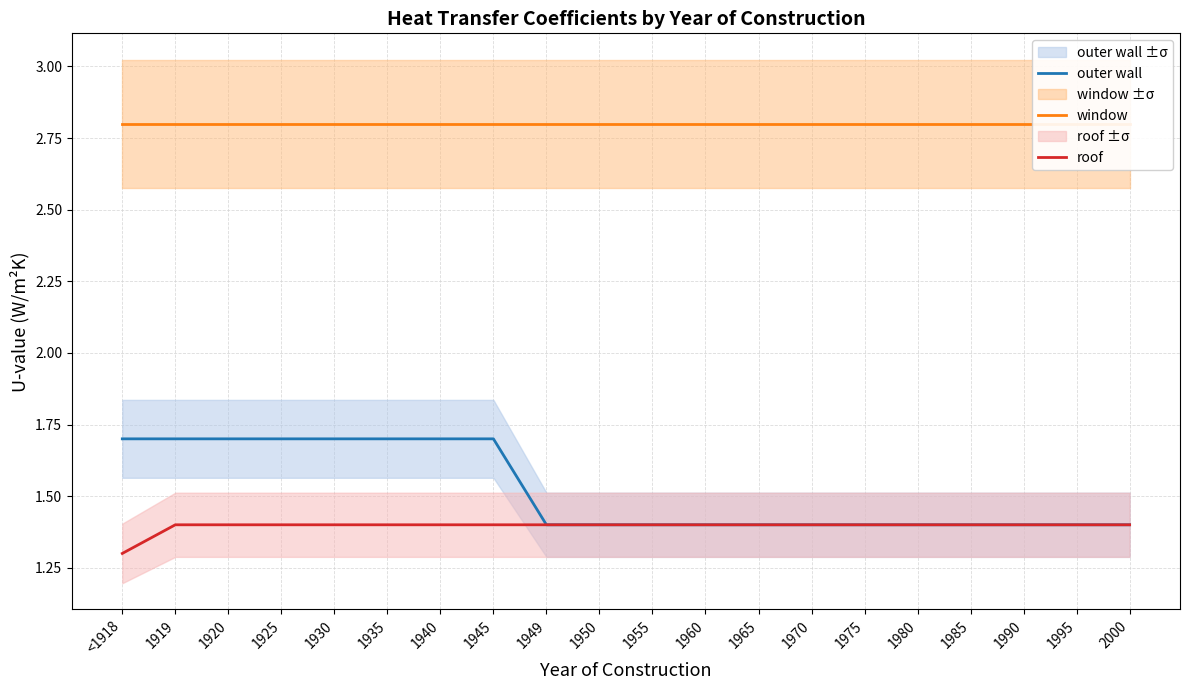

Read the outer wall value at 1919.

1.7